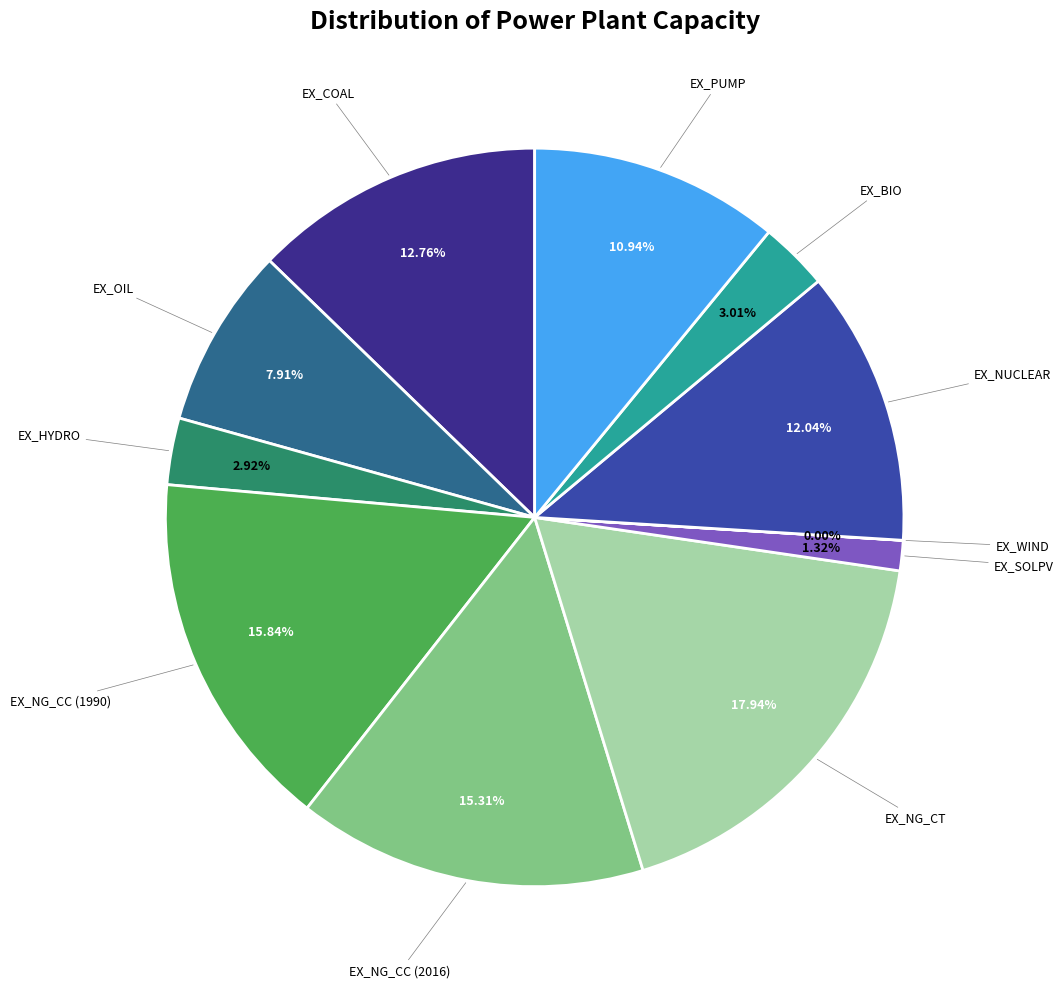

Is there any slice that represents more than half of the pie?

No